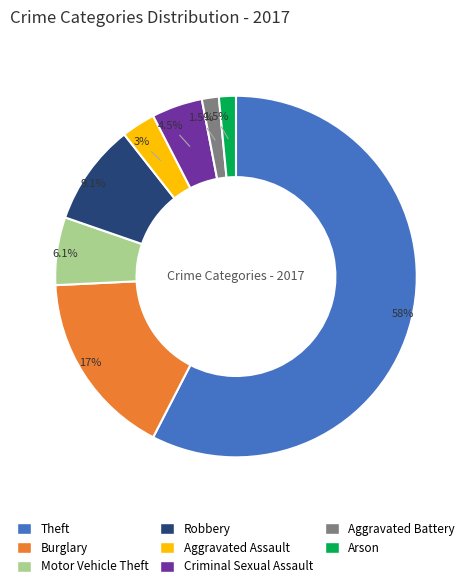

Which slice is the largest?

Theft